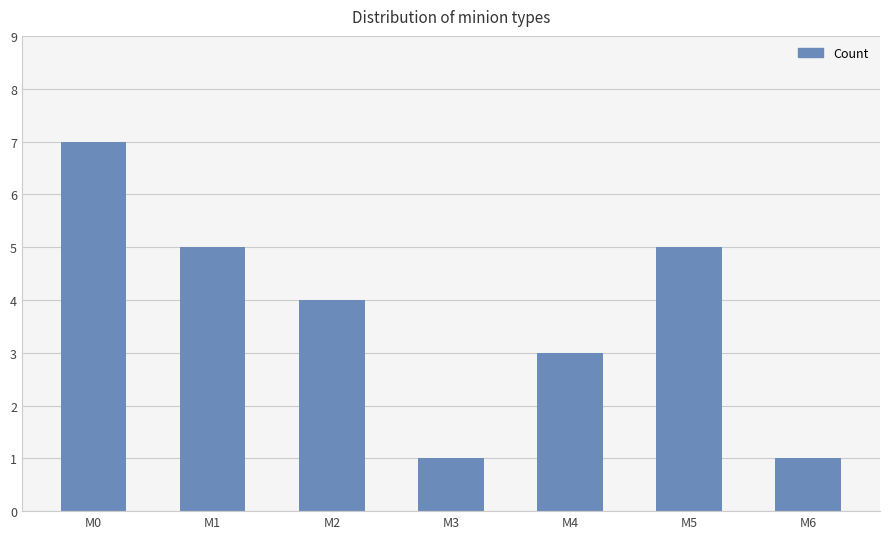

What is the change in value from M3 to M5?

+4